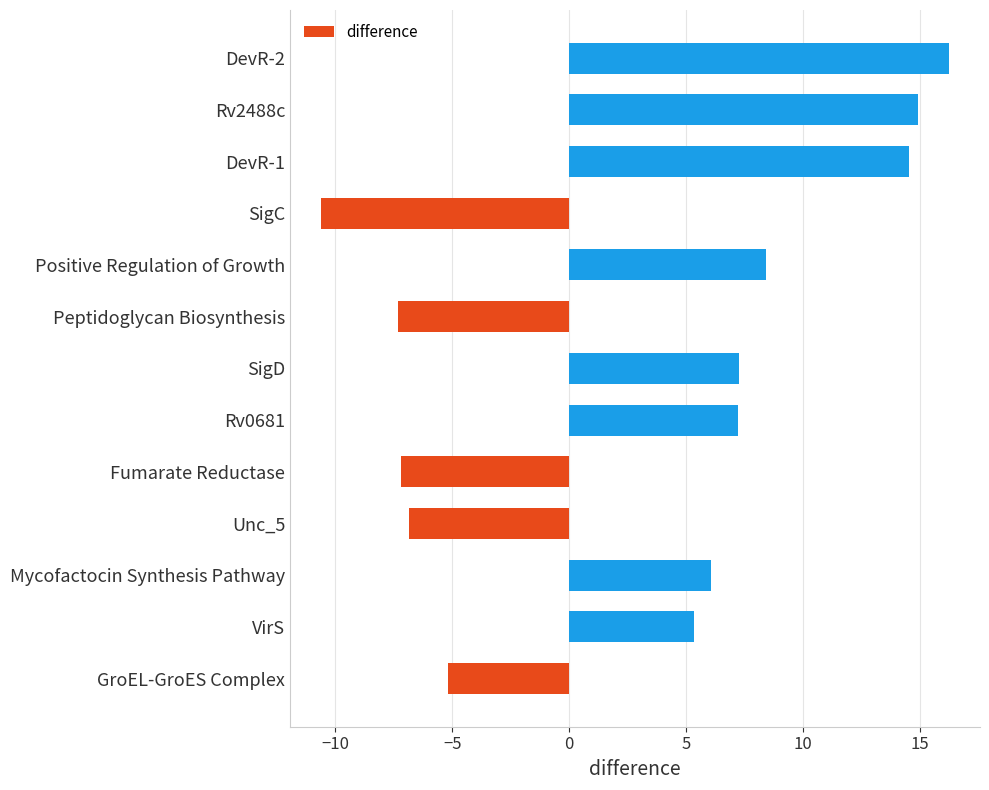

What is the change in value from Peptidoglycan Biosynthesis to Positive Regulation of Growth?

+15.8